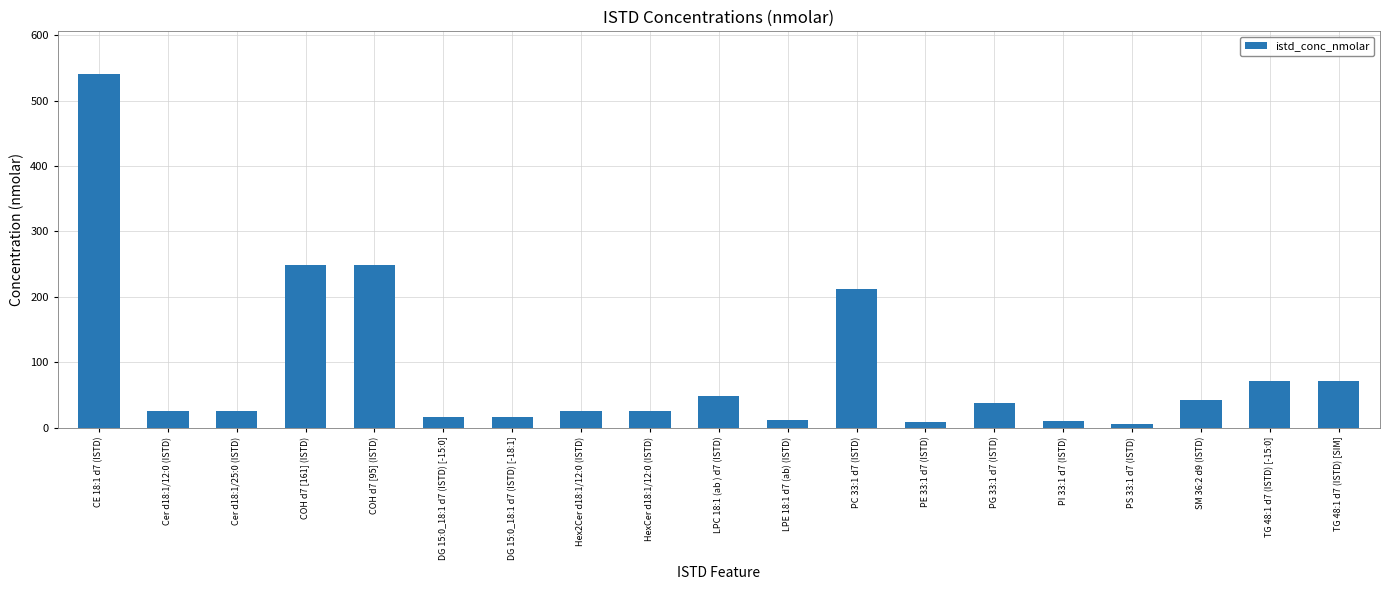

How many series are shown in this chart?

1